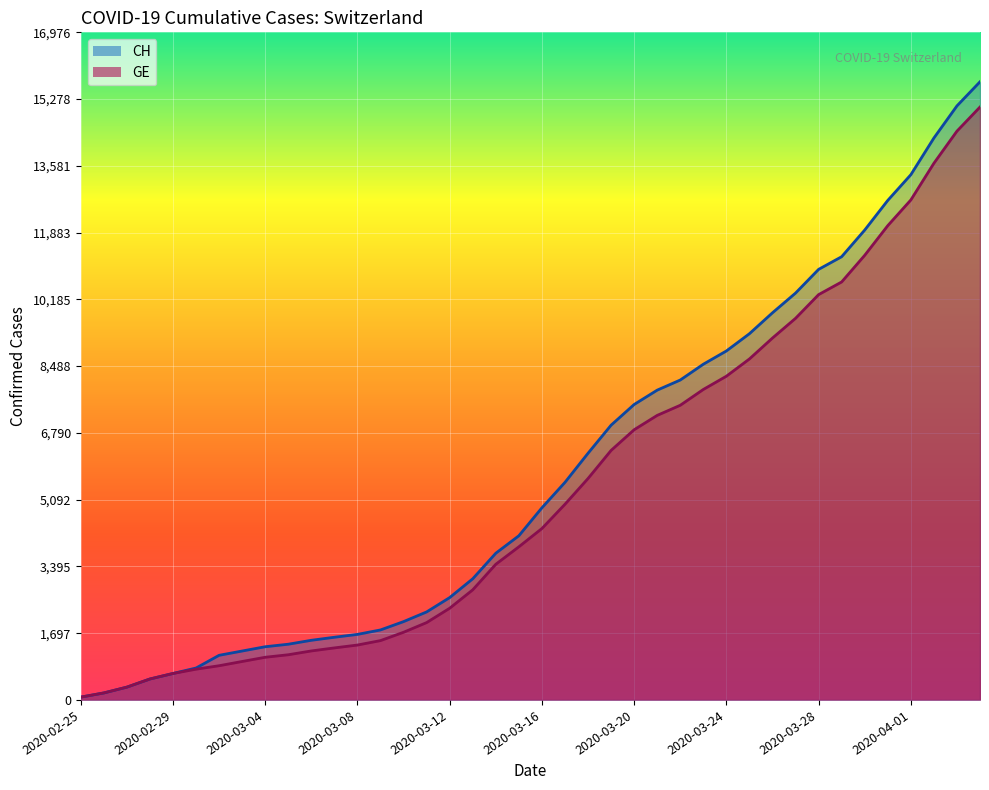

Rank the categories by GE value from lowest to highest.

2020-02-25, 2020-02-26, 2020-02-27, 2020-02-28, 2020-02-29, 2020-03-01, 2020-03-02, 2020-03-03, 2020-03-04, 2020-03-05, 2020-03-06, 2020-03-07, 2020-03-08, 2020-03-09, 2020-03-10, 2020-03-11, 2020-03-12, 2020-03-13, 2020-03-14, 2020-03-15, 2020-03-16, 2020-03-17, 2020-03-18, 2020-03-19, 2020-03-20, 2020-03-21, 2020-03-22, 2020-03-23, 2020-03-24, 2020-03-25, 2020-03-26, 2020-03-27, 2020-03-28, 2020-03-29, 2020-03-30, 2020-03-31, 2020-04-01, 2020-04-02, 2020-04-03, 2020-04-04